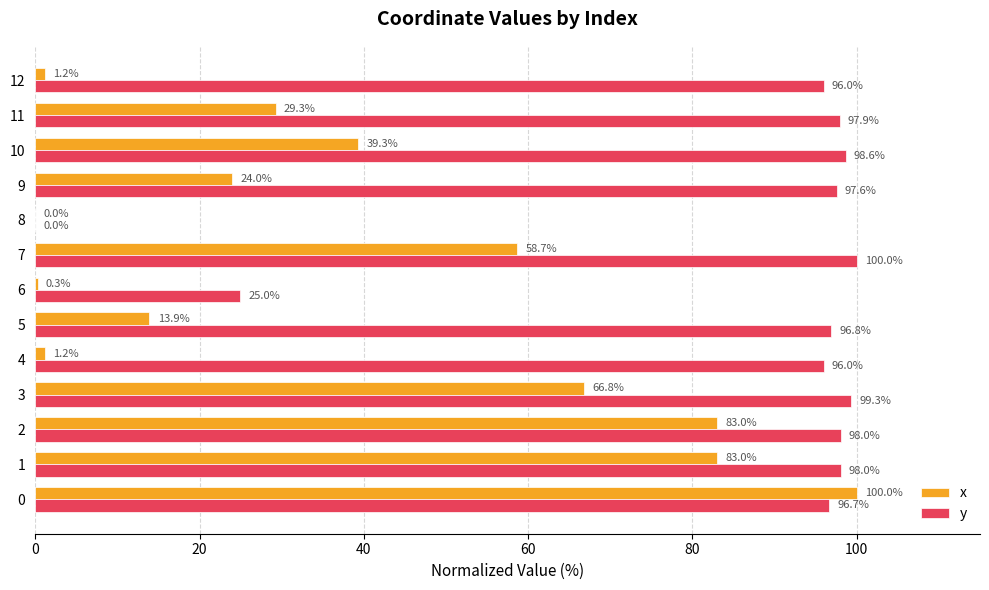

Read the y value at 2.

98.0